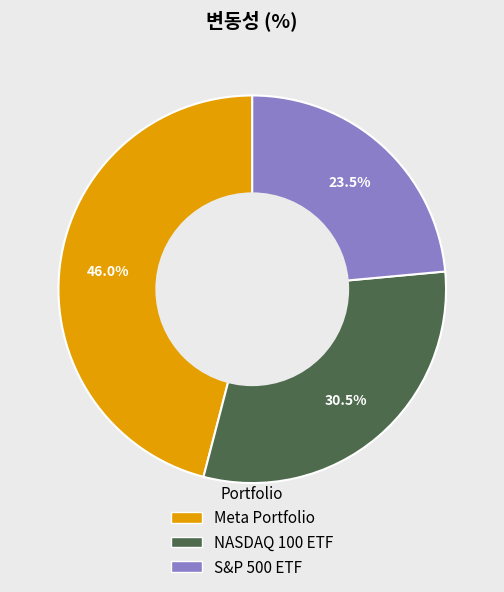

Rank the categories by value from highest to lowest.

Meta Portfolio, NASDAQ 100 ETF, S&P 500 ETF